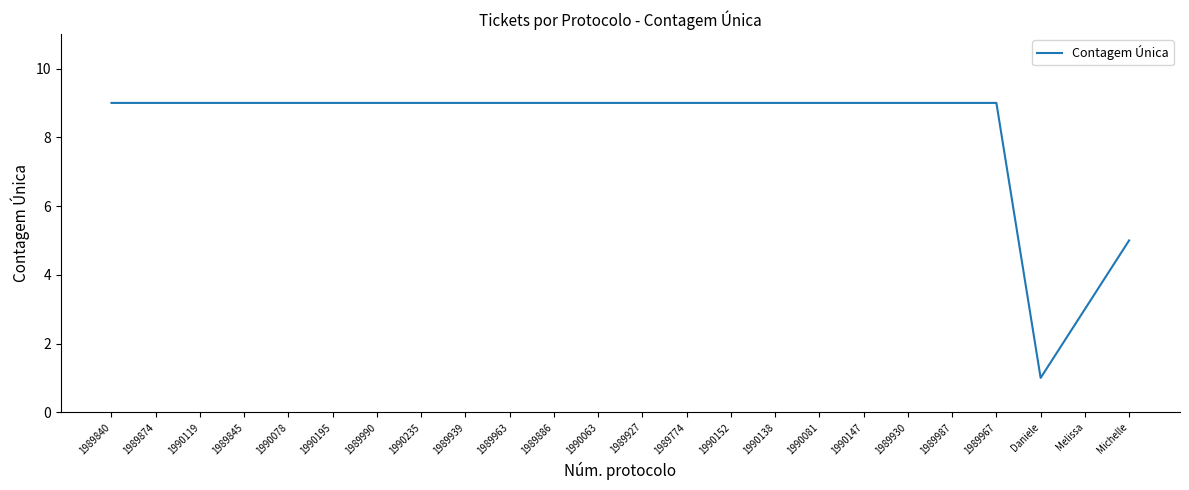

What is the average value?

8